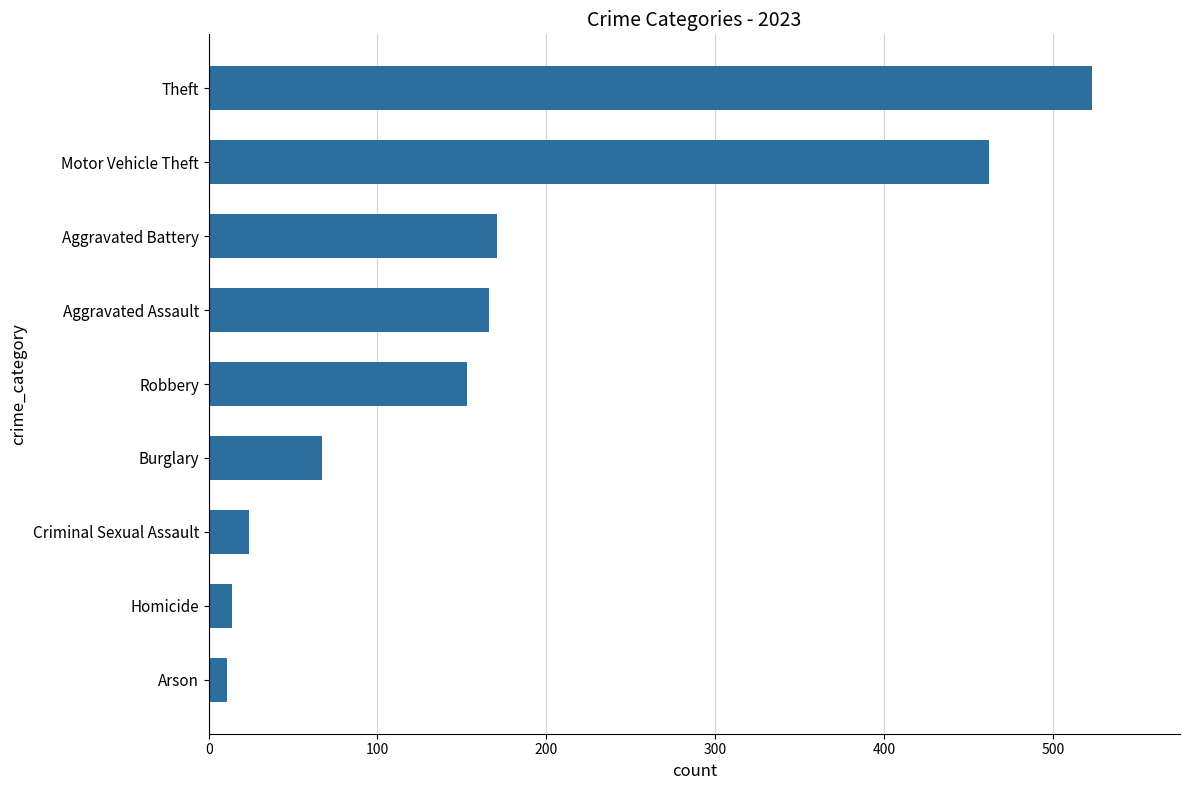

What is the difference between the maximum and minimum values?

512